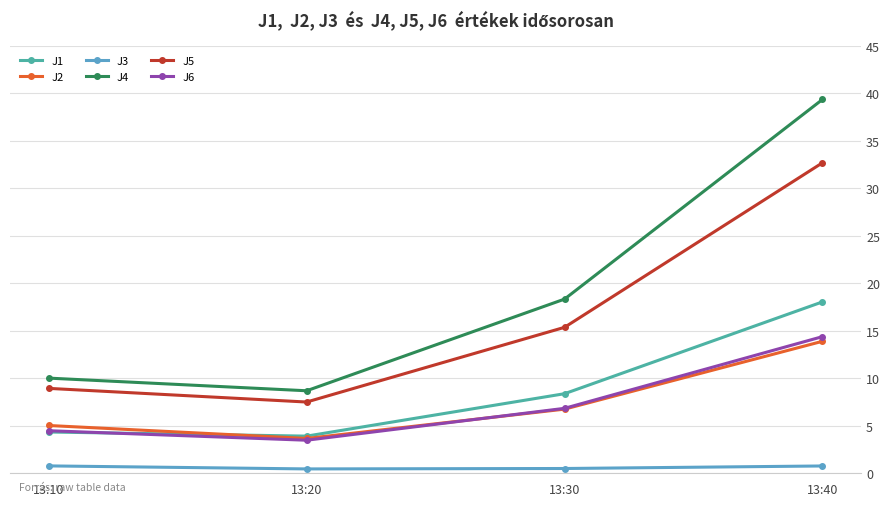

At which category is the sum across all series the highest?

13:40